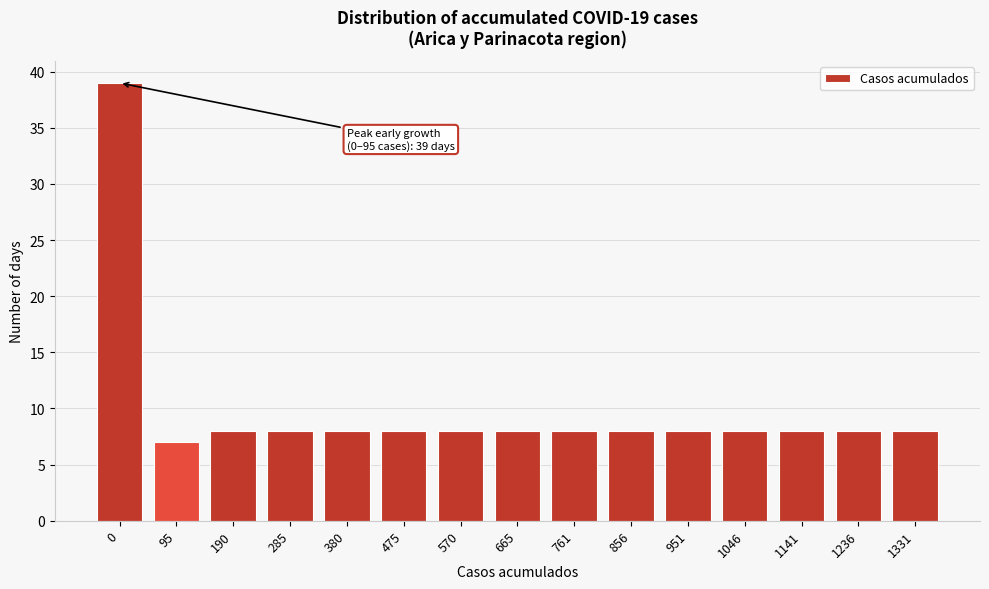

Reading right to left, list all the values displayed in this chart.

1331=8	1236=8	1141=8	1046=8	951=8	856=8	761=8	665=8	570=8	475=8	380=8	285=8	190=8	95=7	0=39